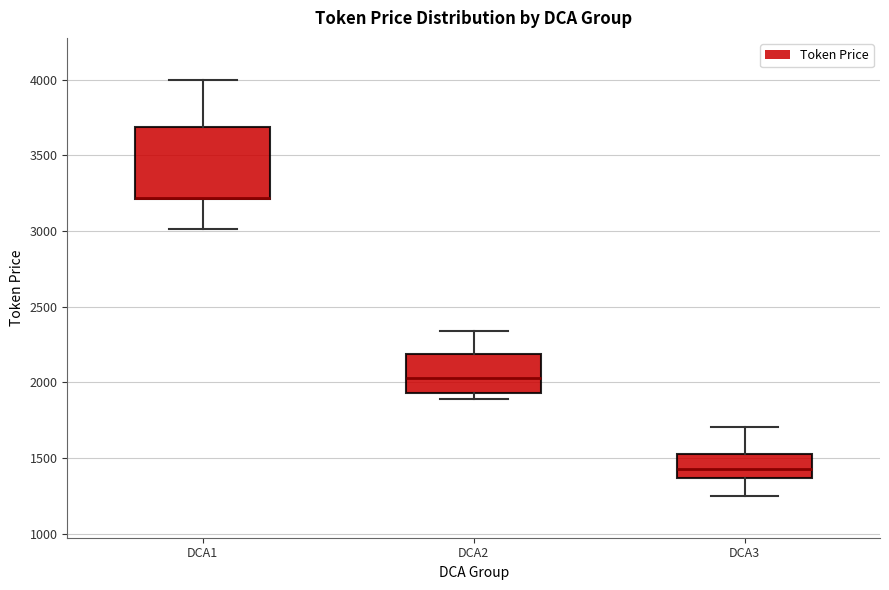

Reading left to right, read every box against the y-axis: the position of its median line, the range the box covers, and the ends of its whiskers. The values are not printed on the chart, so give them approximately, as read against the axis.

DCA1: median 3200 (drawn on the box's lower edge), box 3200 to 3700, whiskers 3000 to 4000
DCA2: median 2050, box 1950 to 2200, whiskers 1900 to 2350
DCA3: median 1450, box 1350 to 1550, whiskers 1250 to 1700